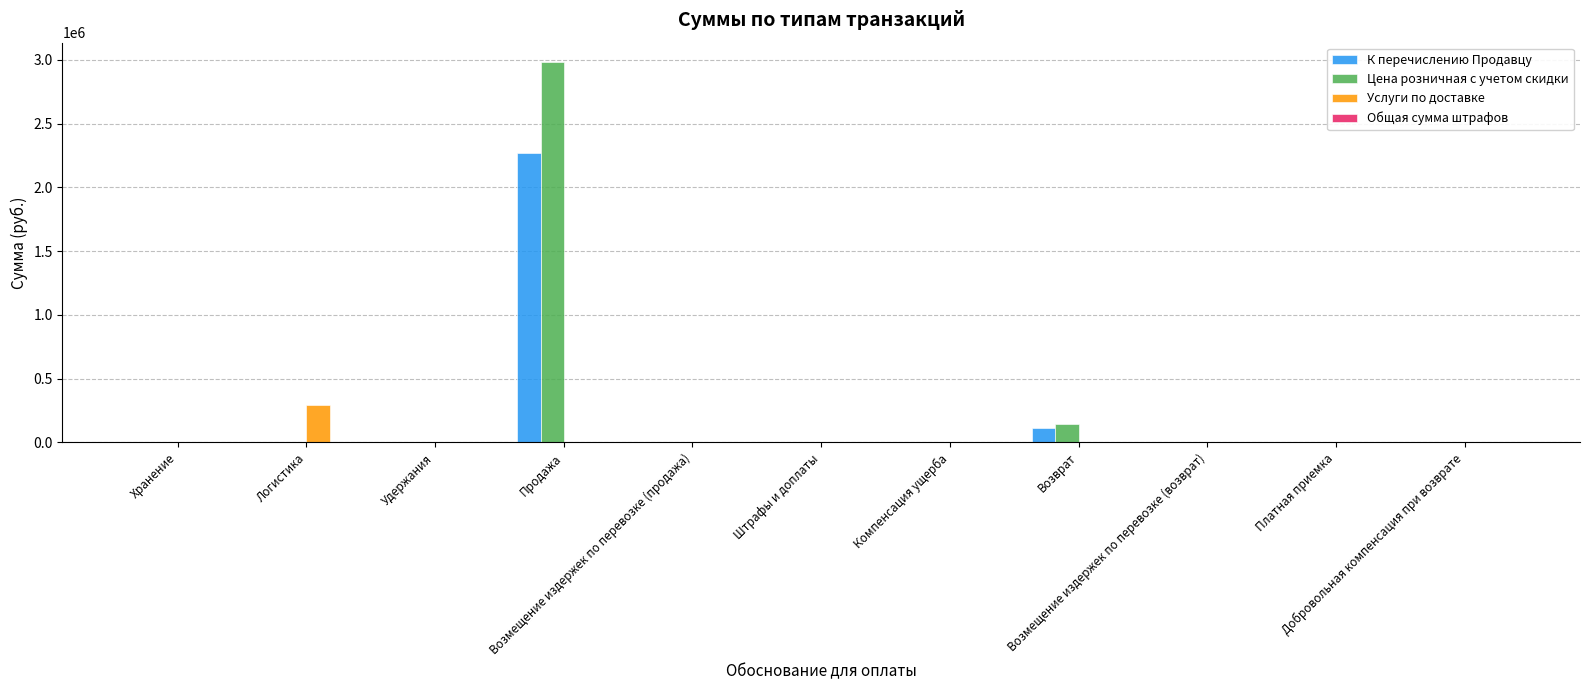

What is the highest value of the Услуги по доставке series?

296498.6